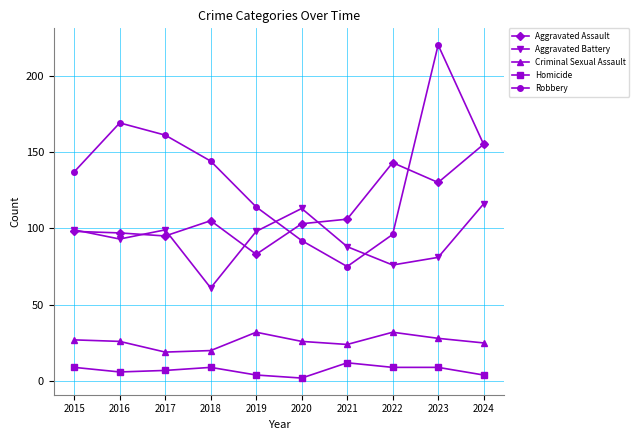

True or false: Robbery has a value of 97 at 2017.

False